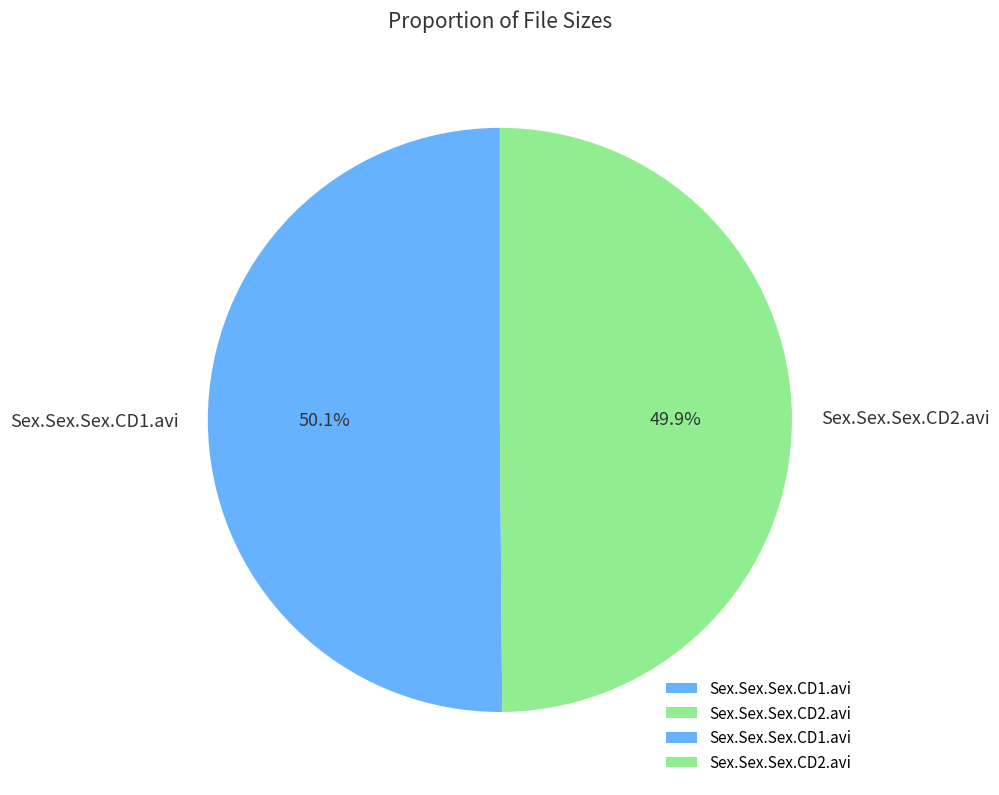

Is there any slice that represents more than half of the pie?

Yes